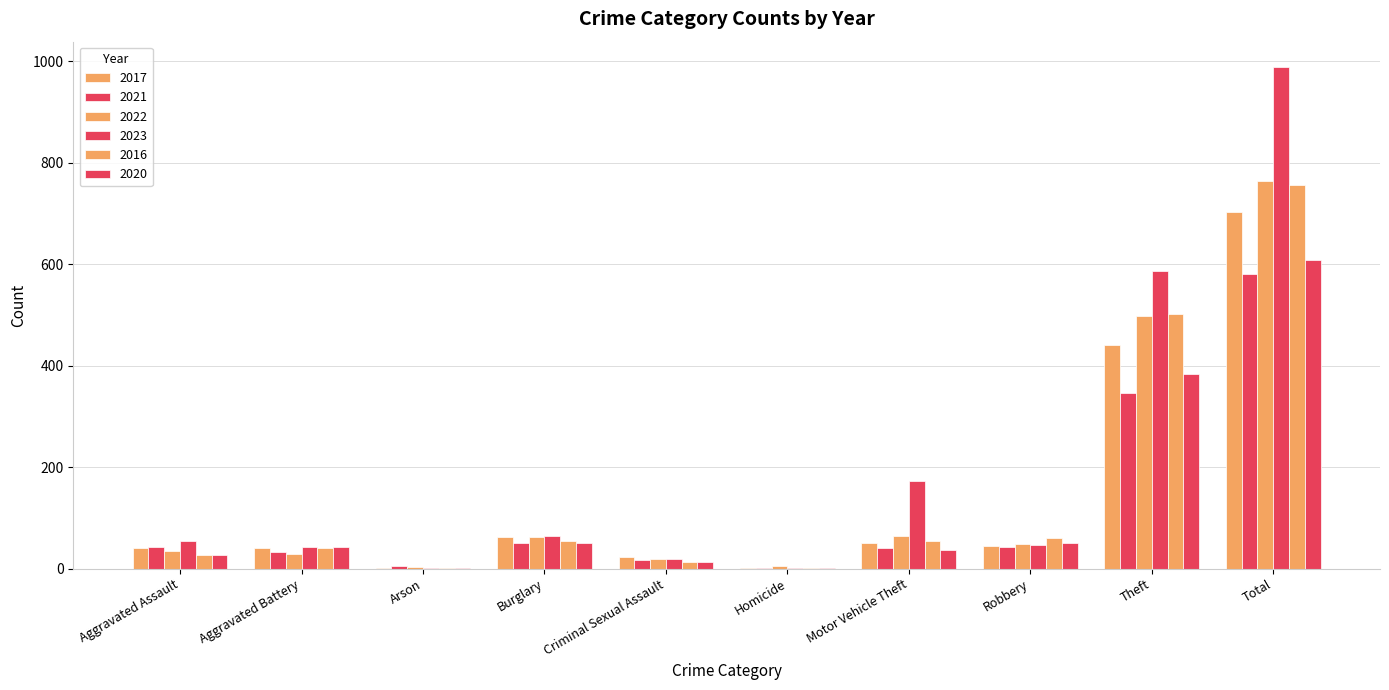

Does the chart contain stacked bars?

No